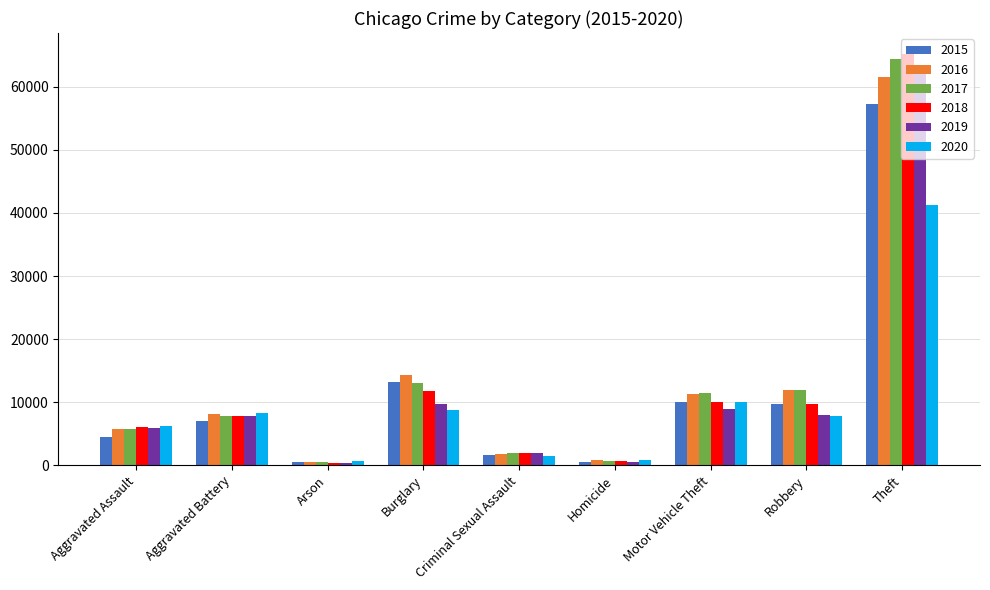

What is the spread (max minus min) of values at Arson?

216